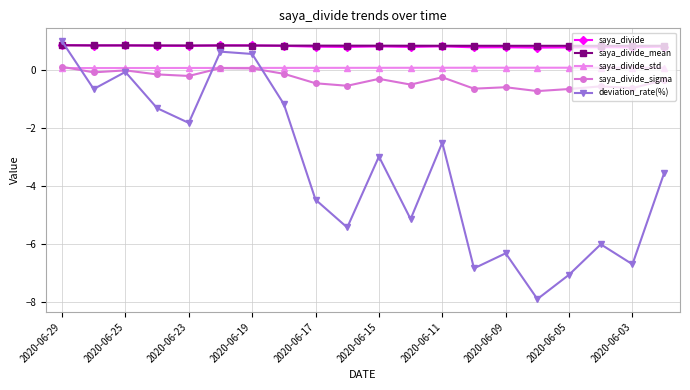

What is the lowest value of the deviation_rate(%) series?

-7.9